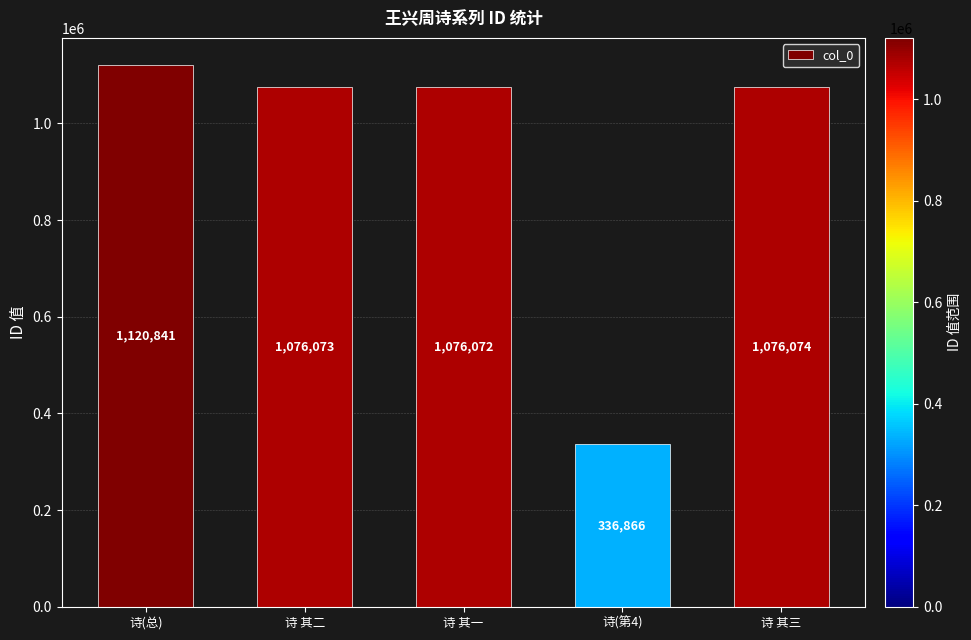

What is the ratio of the value at 诗(总) to the value at 诗 其二?

1.0